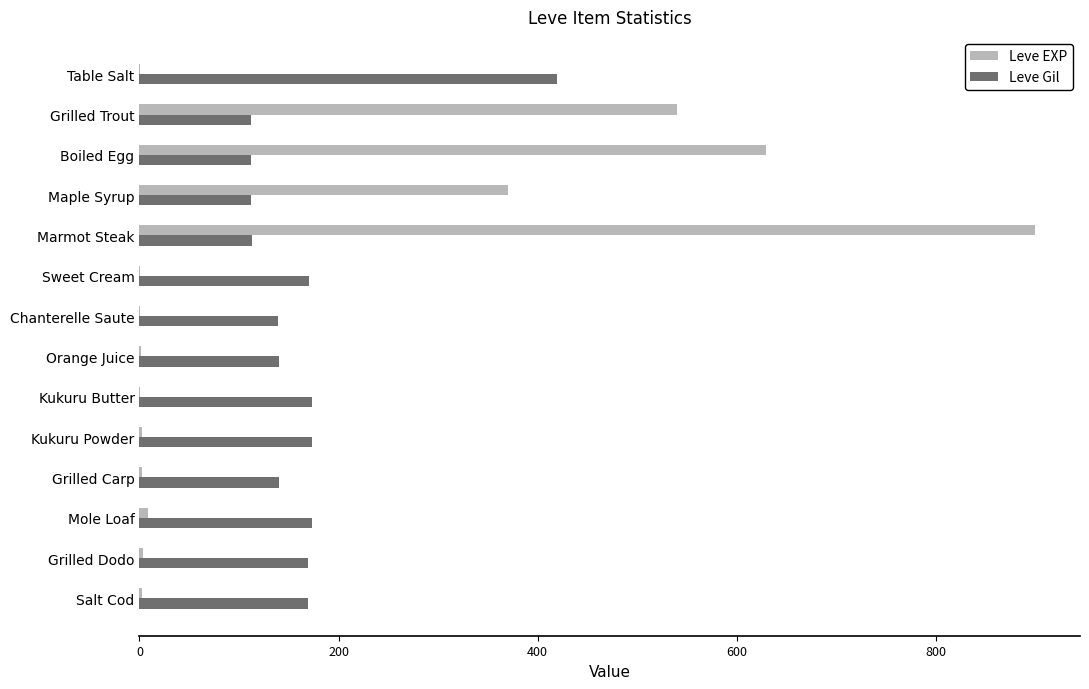

What is the average value of the Leve EXP series?

176